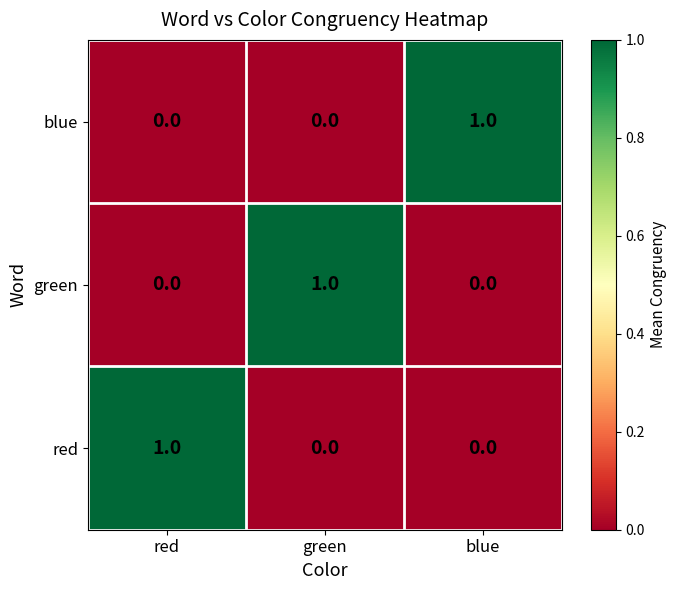

Is it true that green equals 1 at blue?

False